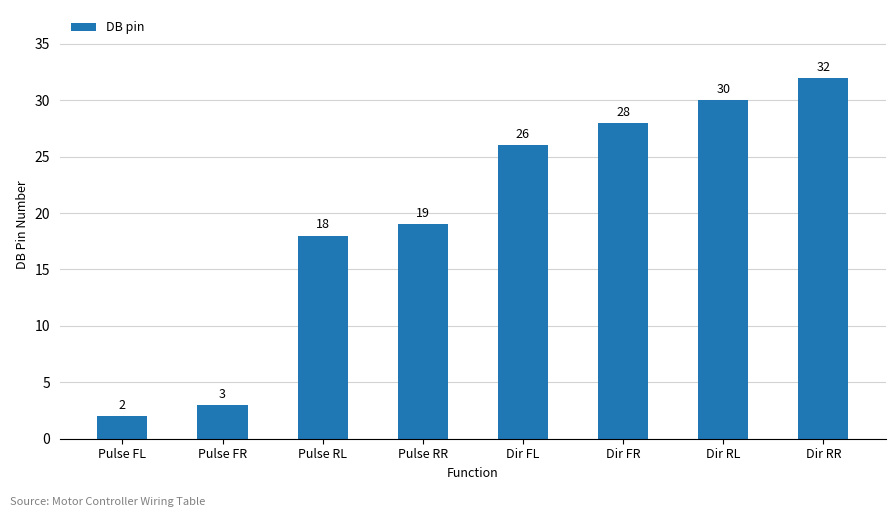

What is the sum of all values?

158